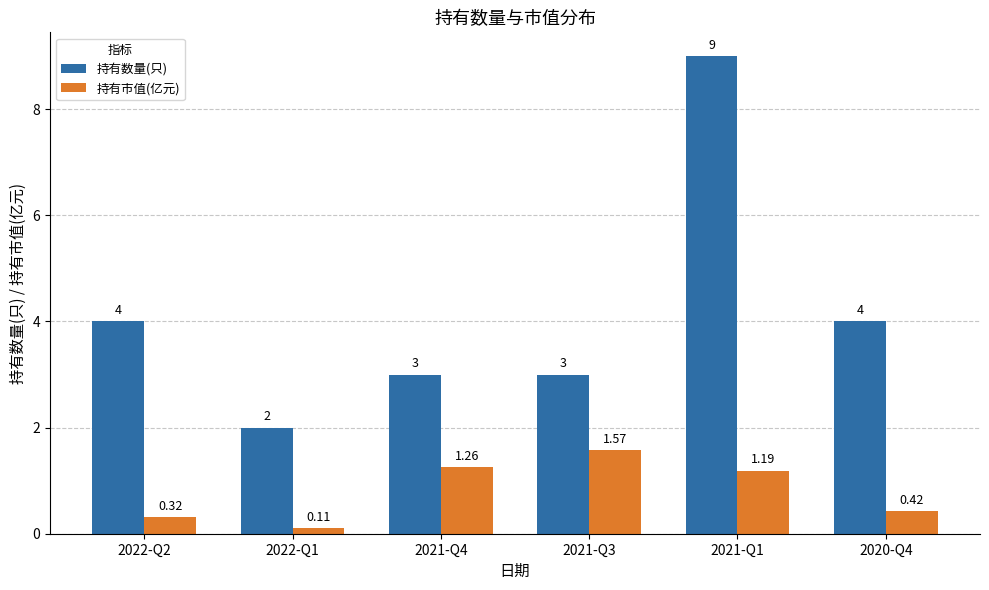

What is the label of the 2nd bar from the left?

2022-Q1